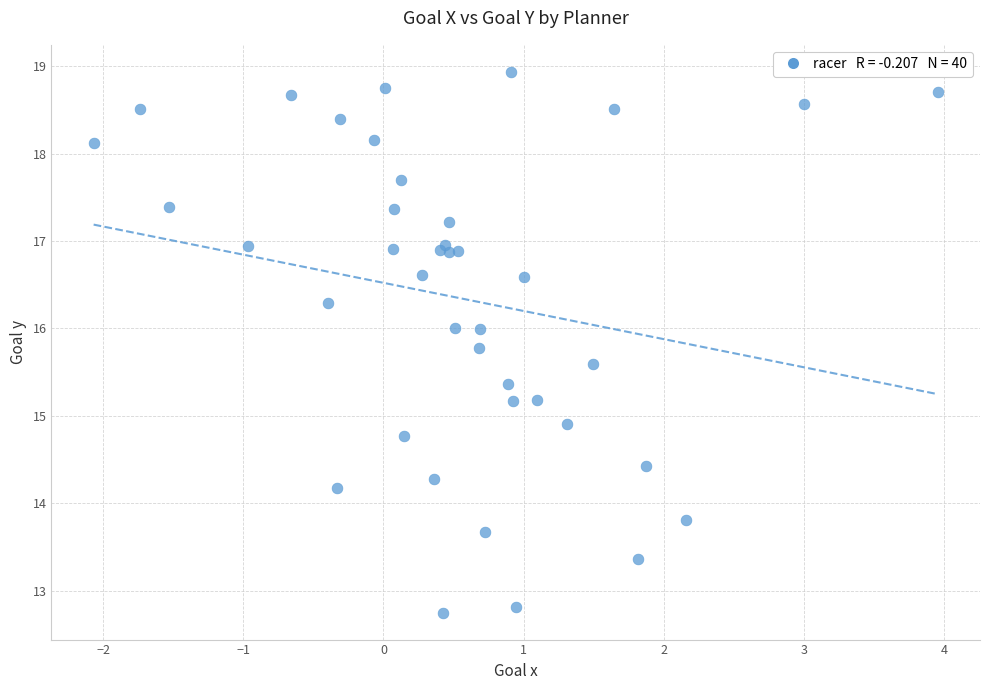

What Y value in the scatter plot is closest to 15?

14.9